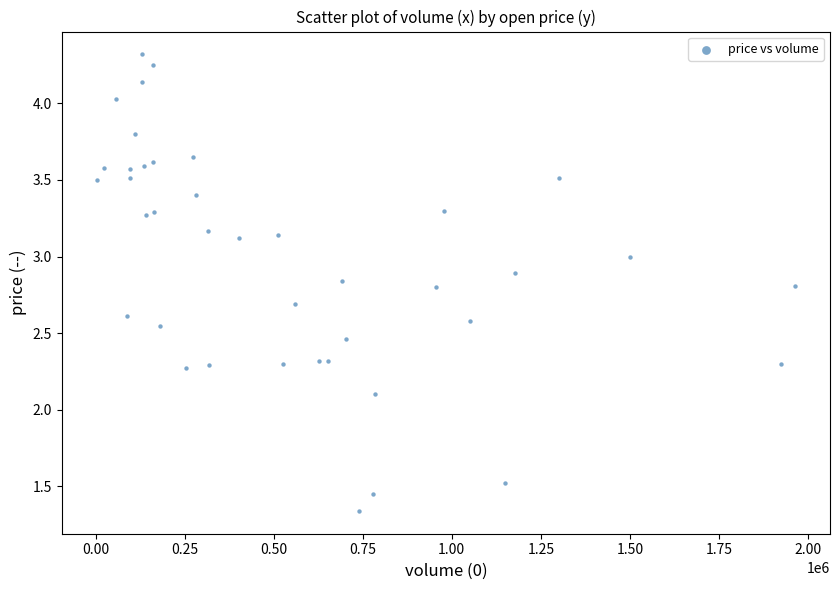

What is the range of X values (max minus min)?

1961000.0